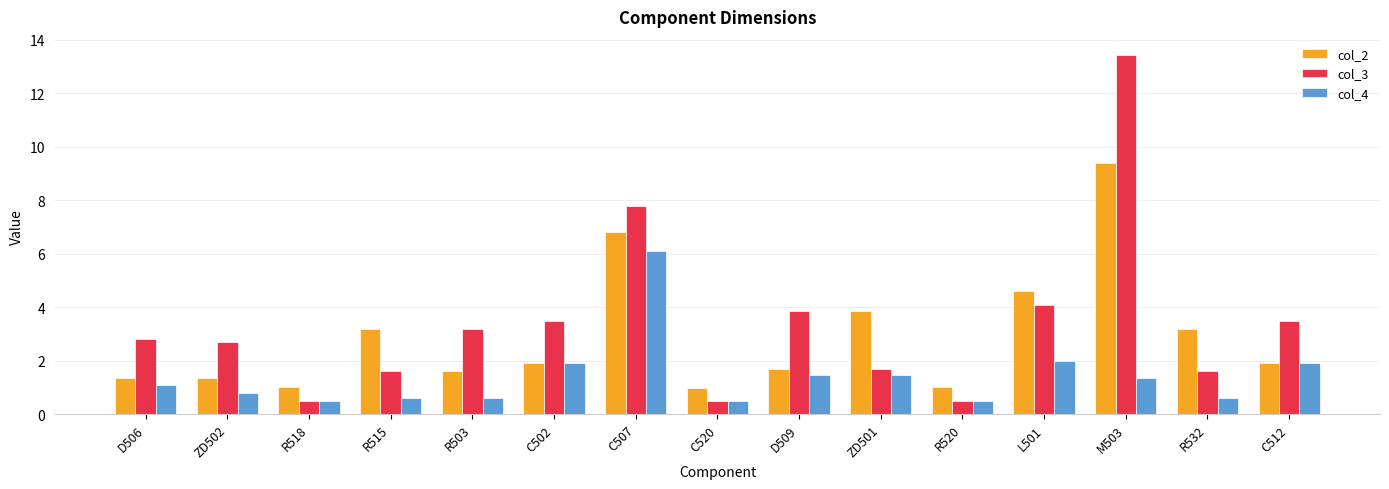

What is the difference between the highest and lowest values at C520?

0.5